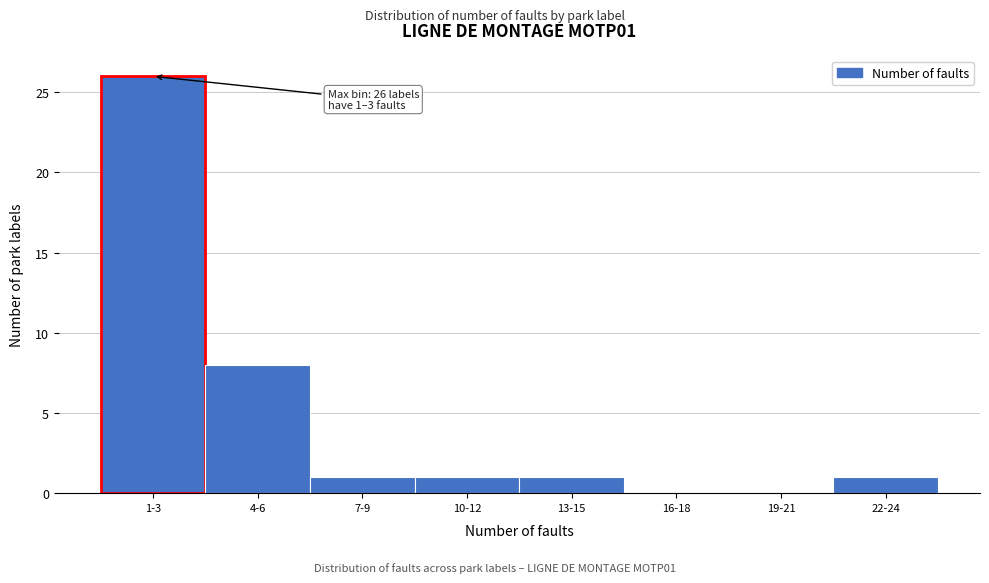

Reading right to left, list all the values displayed in this chart.

22-24=1	19-21=0	16-18=0	13-15=1	10-12=1	7-9=1	4-6=8	1-3=26